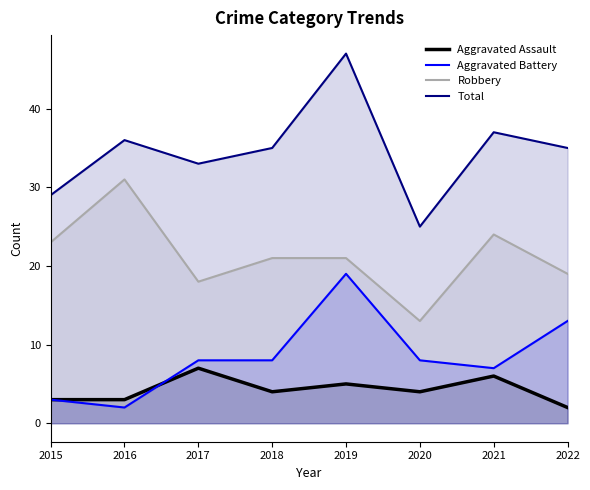

The value of Total at 2016 is 36. True or false?

True